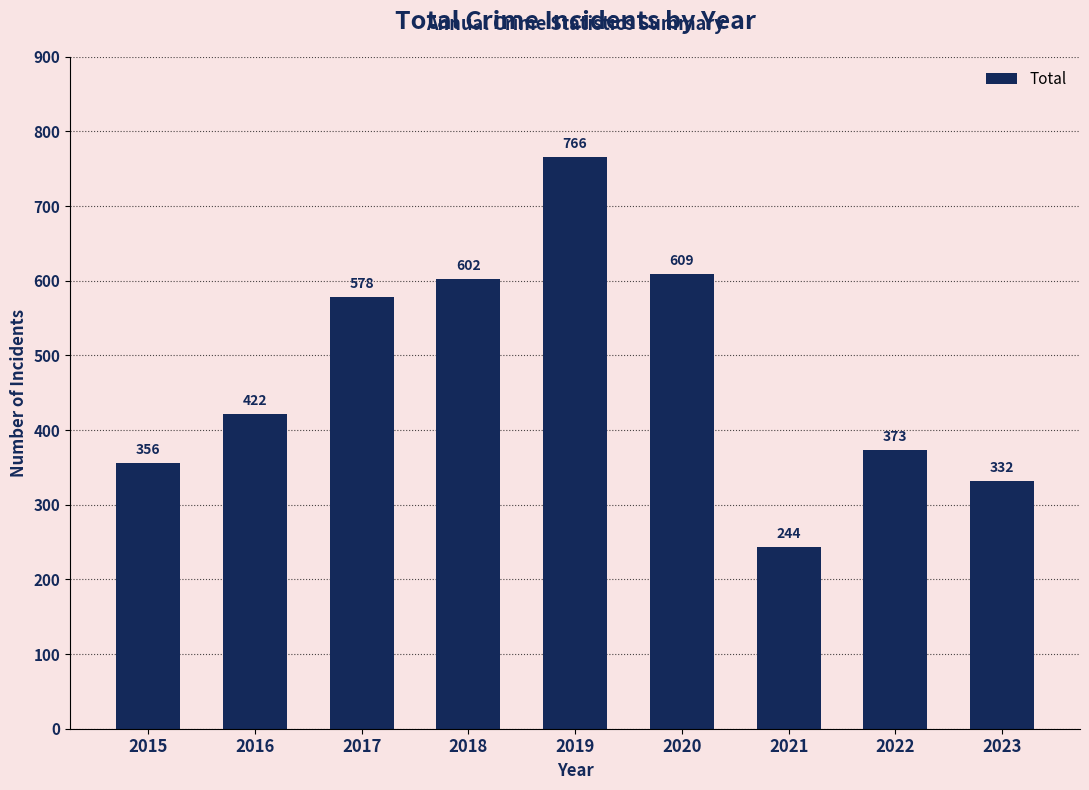

What is the change in value from 2017 to 2018?

+24